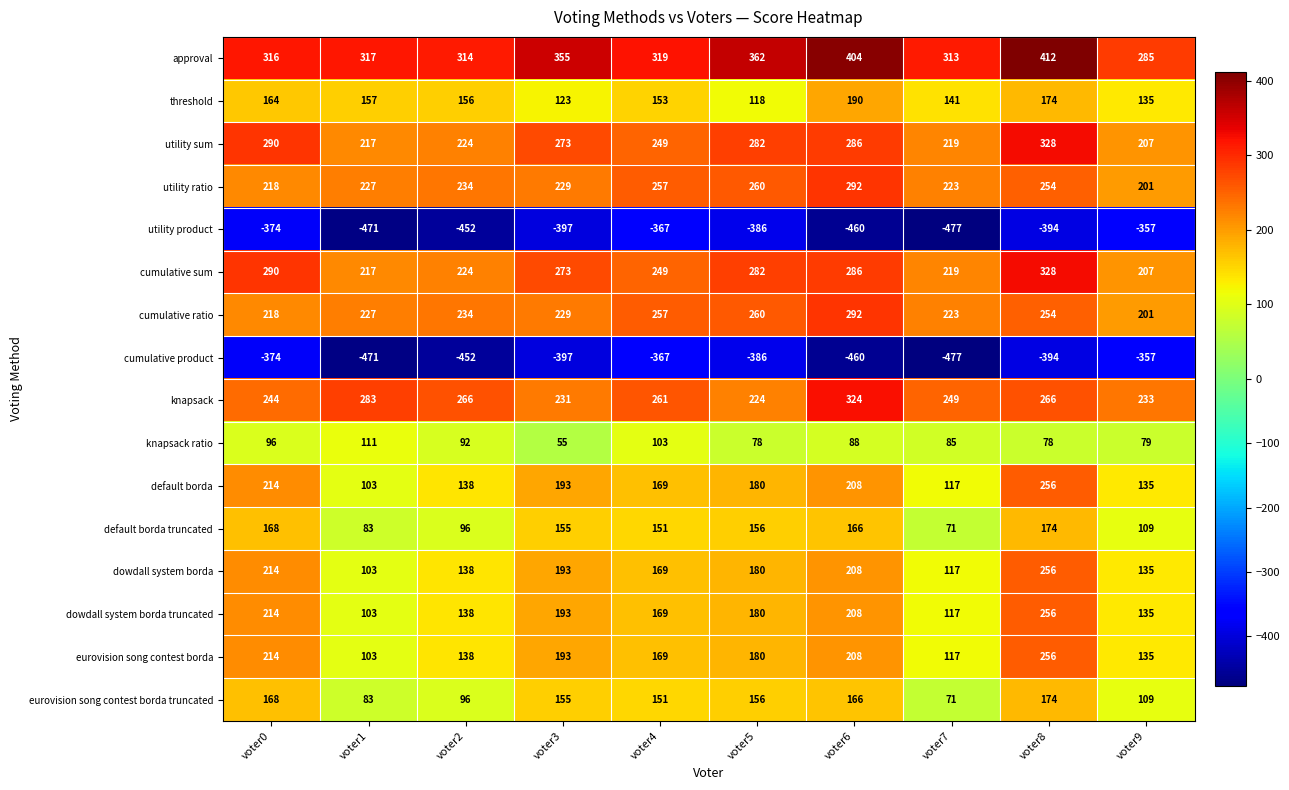

Which series has the largest total across all categories?

approval